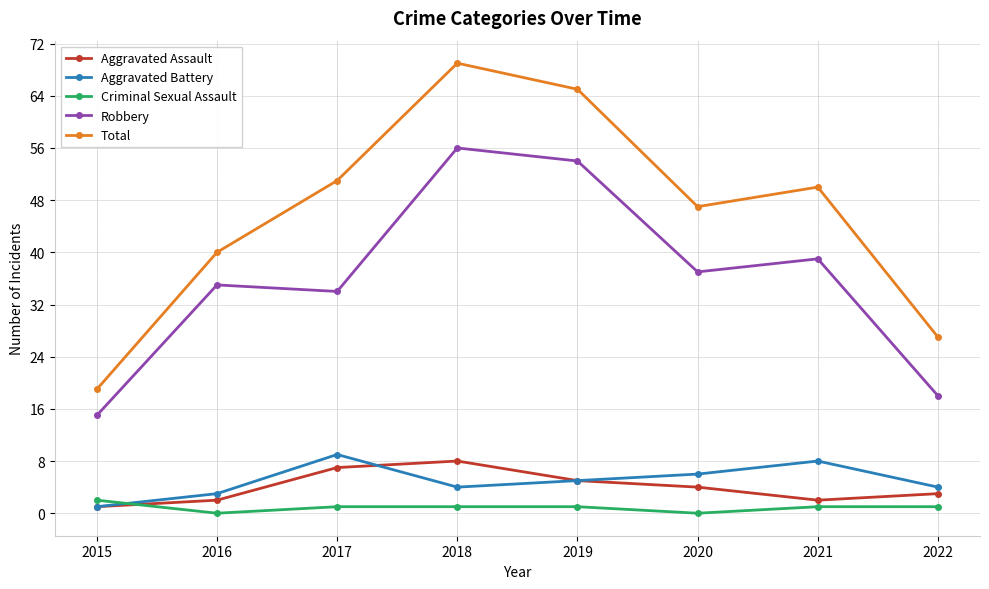

In Total, how many points are lower than both neighbors (excluding endpoints)?

1